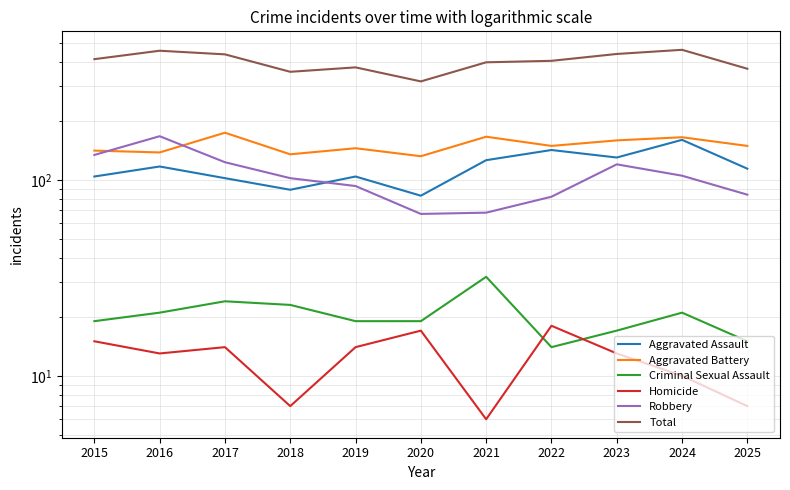

True or false: Criminal Sexual Assault has a value of 31 at 2020.

False